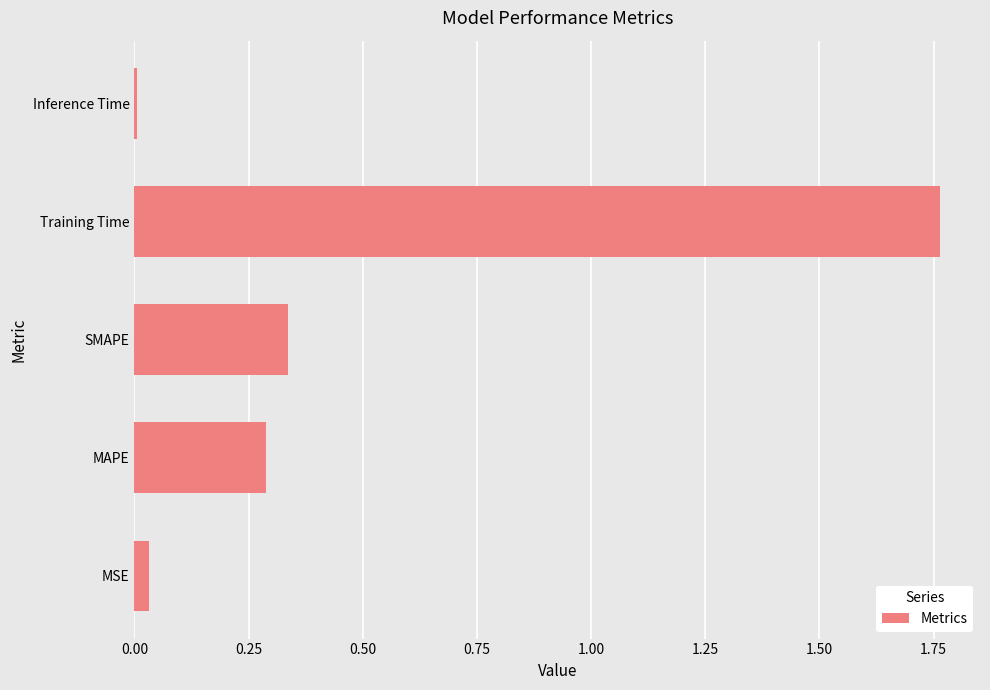

What is the sum of all values?

2.4